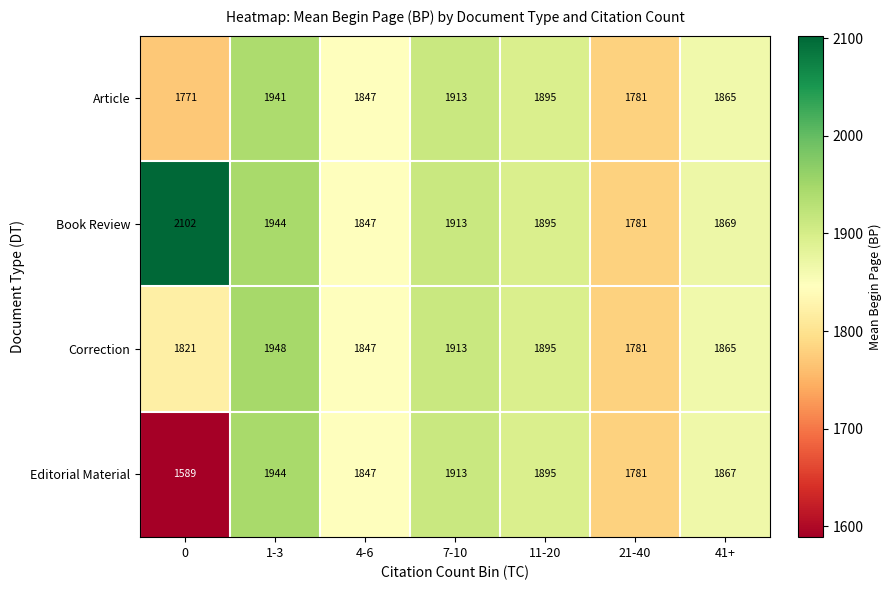

What is the total value across all series at 0?

7283